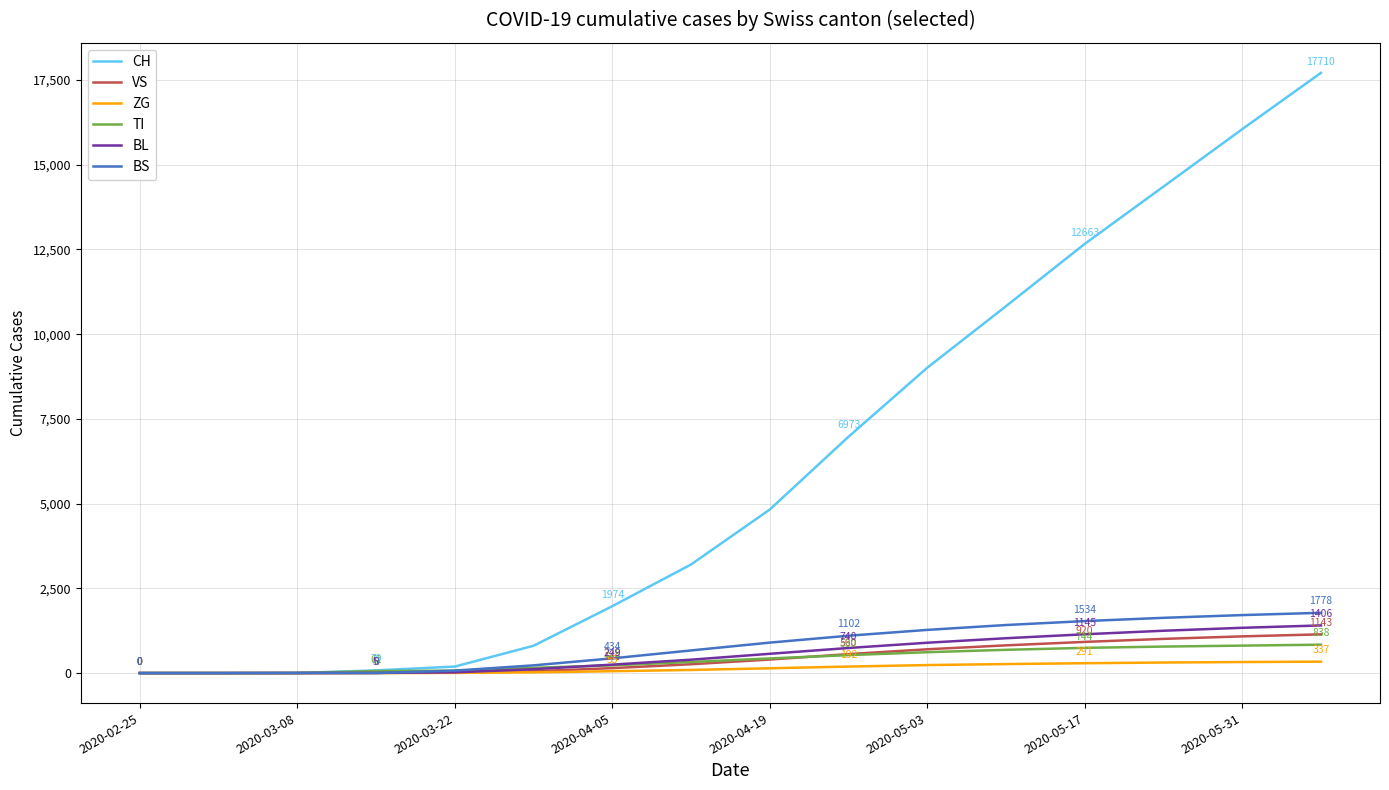

Which series has the widest spread of values?

CH